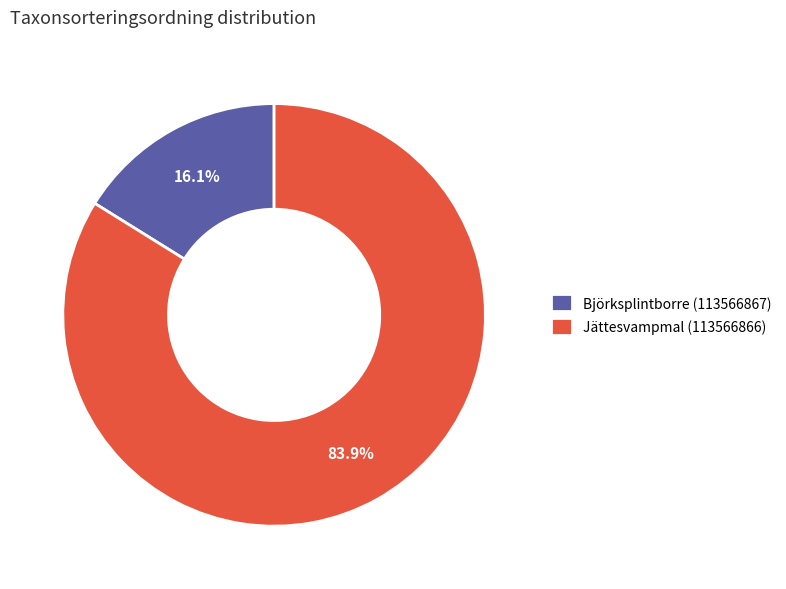

Which has a higher value, Jättesvampmal (113566866) or Björksplintborre (113566867)?

Jättesvampmal (113566866)